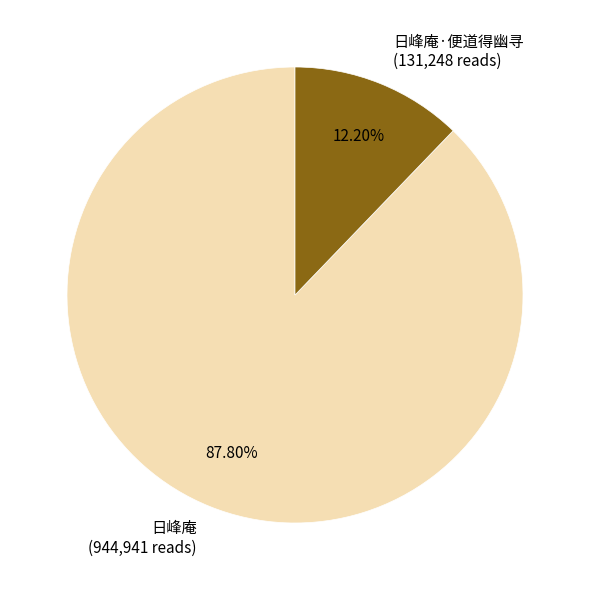

The 日峰庵·便道得幽寻 slice represents 12% of the pie. True or false?

True